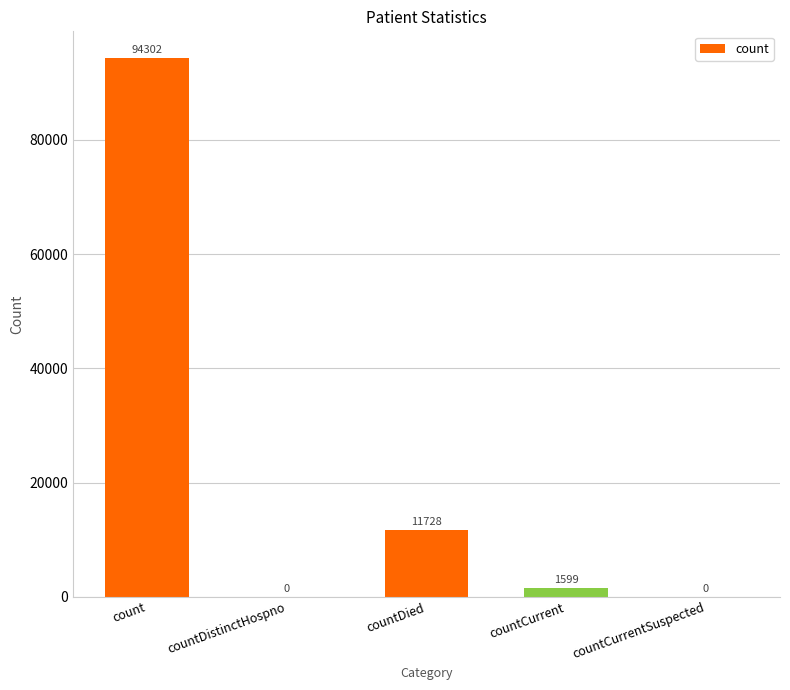

Reading left to right, transcribe all the data shown in this chart.

94302	0	11728	1599	0